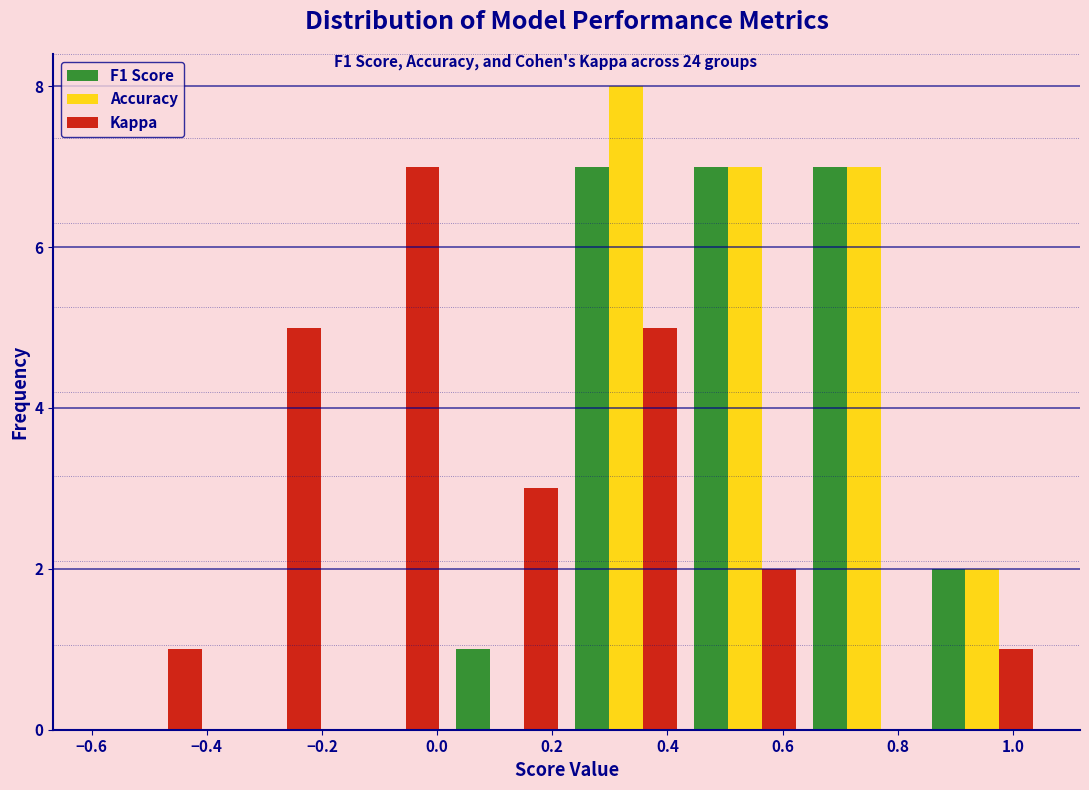

Reading left to right, transcribe this chart: for each range on the x-axis, give the height of each series' bar. Neither the bar edges nor the heights are printed on the chart, so give them approximately, as read against the axes.

-0.60 to -0.40: F1 Score=0	Accuracy=0	Kappa=1
-0.40 to -0.18: F1 Score=0	Accuracy=0	Kappa=5
-0.18 to 0.02: F1 Score=0	Accuracy=0	Kappa=7
0.02 to 0.22: F1 Score=1	Accuracy=0	Kappa=3
0.22 to 0.44: F1 Score=7	Accuracy=8	Kappa=5
0.44 to 0.64: F1 Score=7	Accuracy=7	Kappa=2
0.64 to 0.84: F1 Score=7	Accuracy=7	Kappa=0
0.84 to 1.06: F1 Score=2	Accuracy=2	Kappa=1